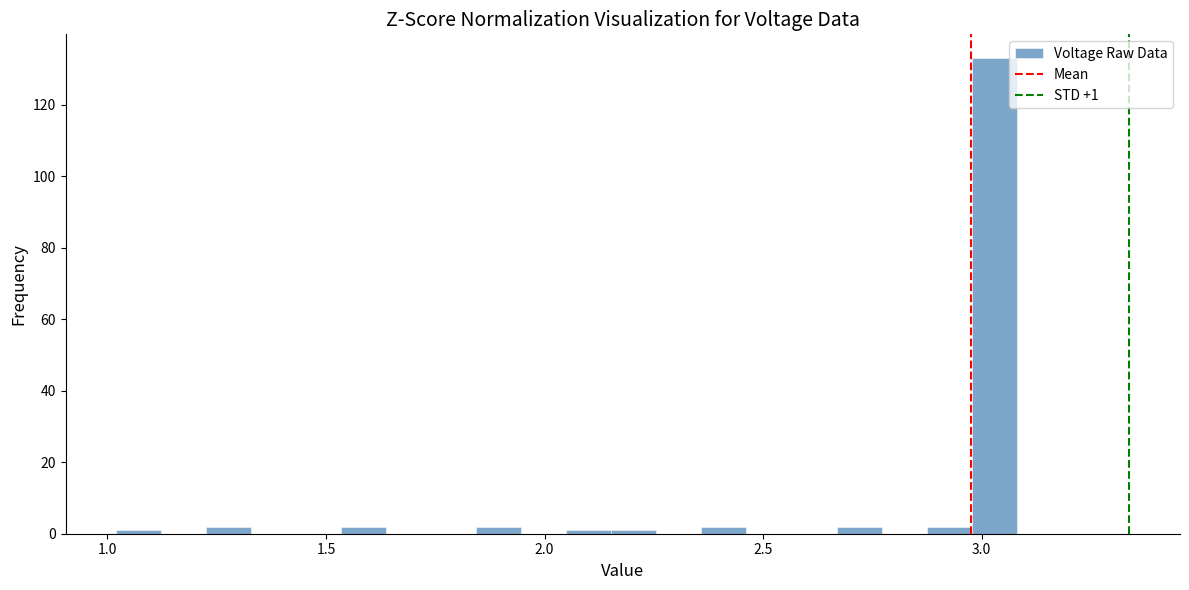

Around what value on the x-axis is the tallest bar? Give the approximate position of its centre, as read against the axis.

3.05